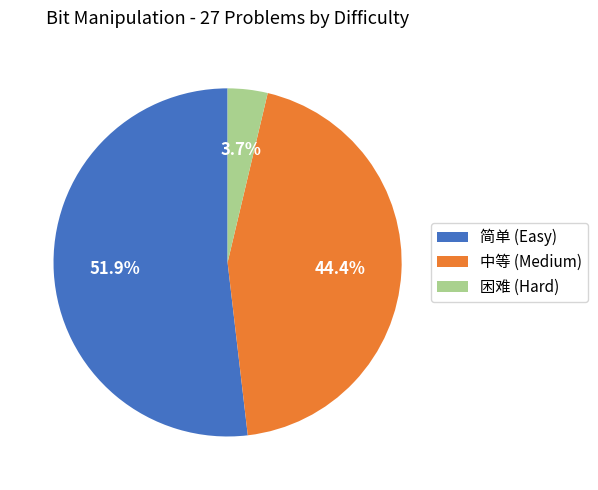

Approximately how many times larger is the value at 简单 (Easy) compared to 中等 (Medium)?

1.2